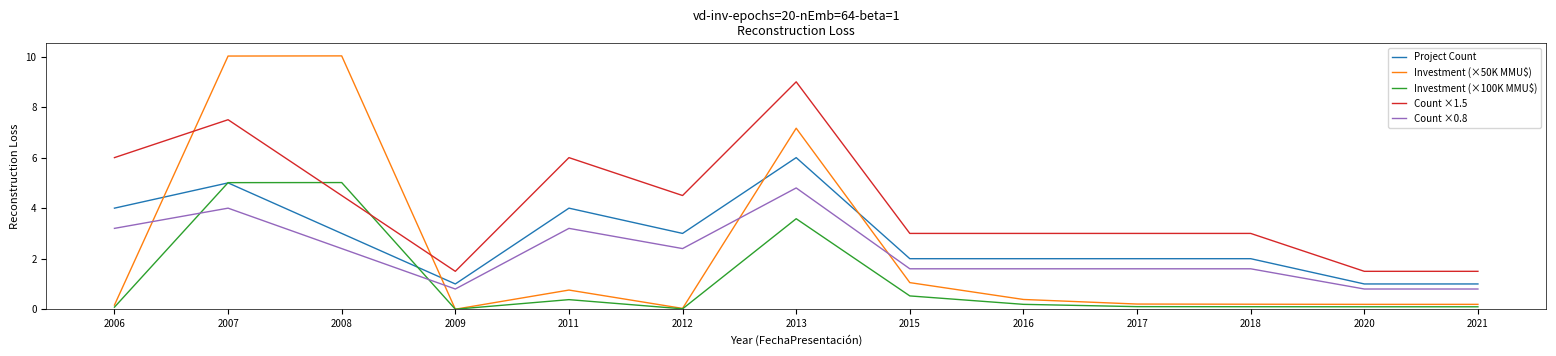

Where do Count ×0.8 and Investment (×50K MMU$) first cross each other?

2006 and 2007